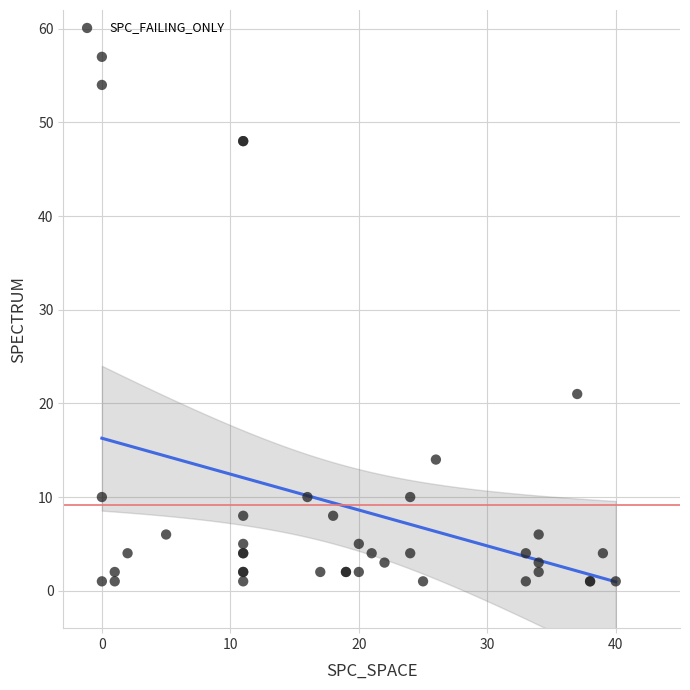

What Y value in the scatter plot is closest to 29?

21